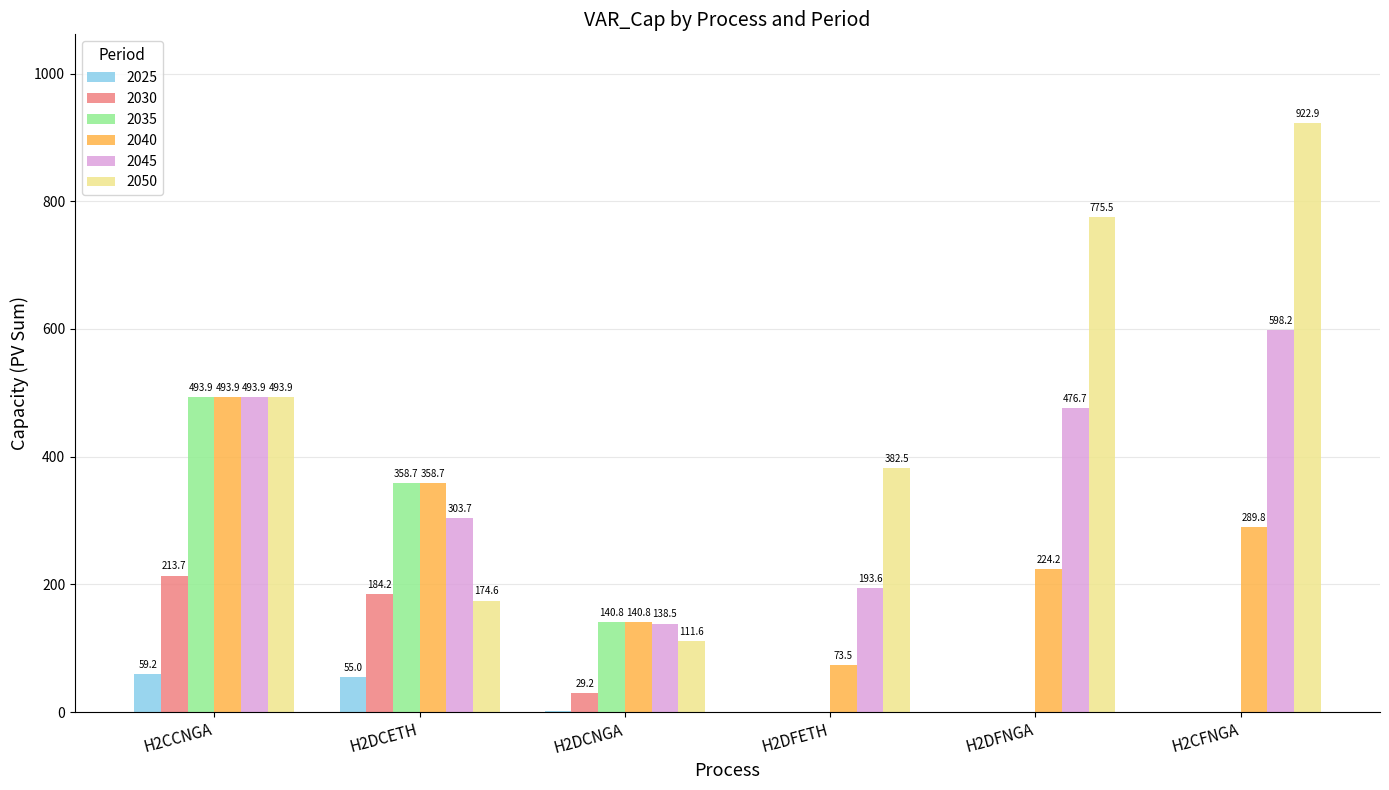

Where is 2045 nearest to the value 368?

H2DCETH